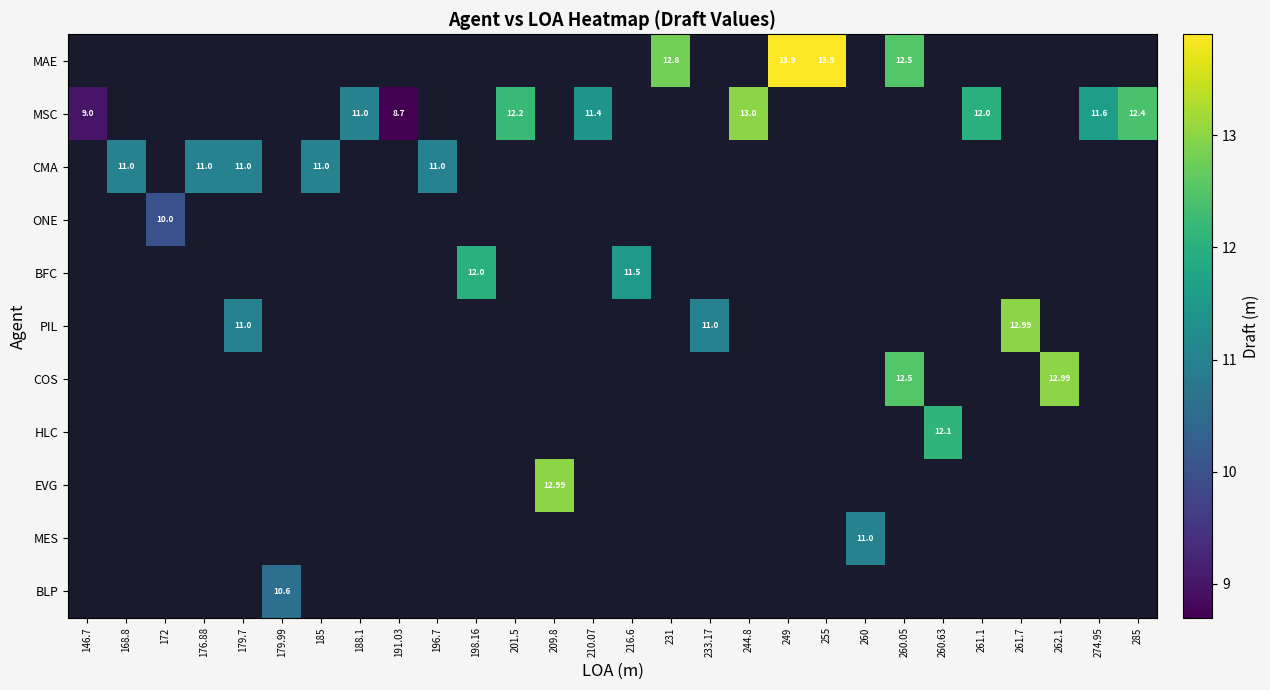

Which label corresponds to the largest value in the chart?

249